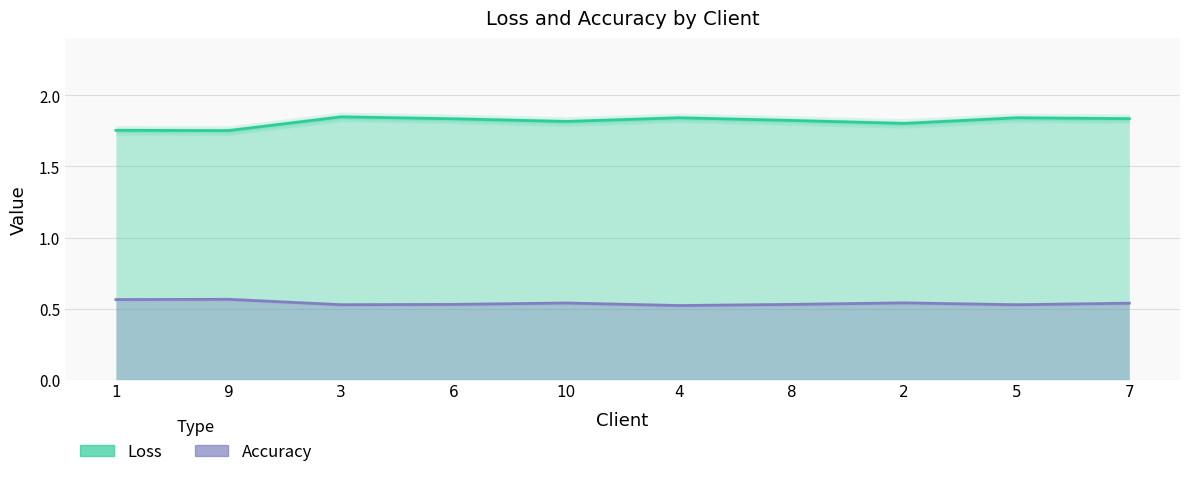

True or false: Loss (line) and Accuracy (line) intersect in this chart.

False